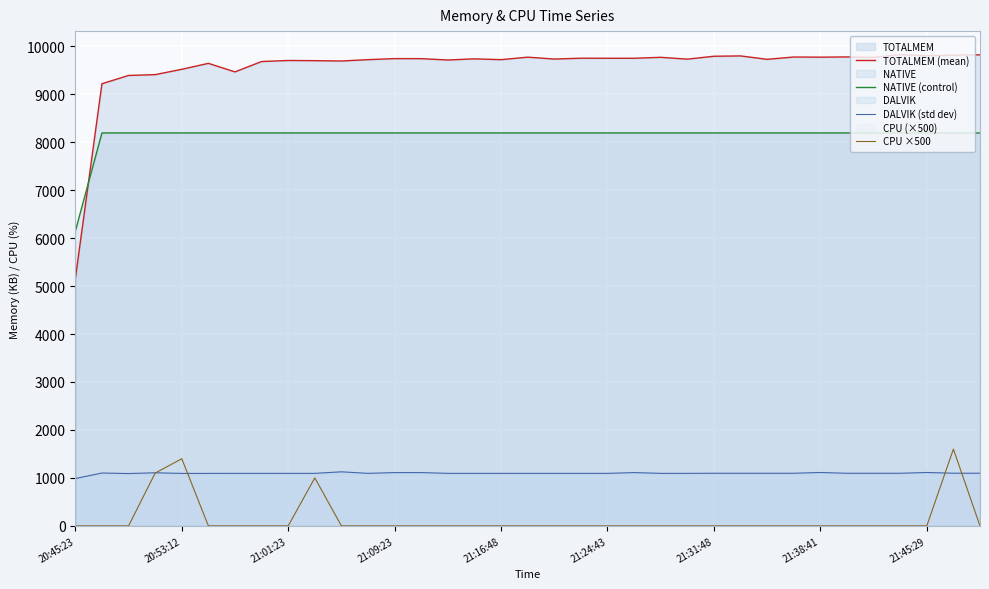

What is the maximum value for NATIVE (control)?

8192